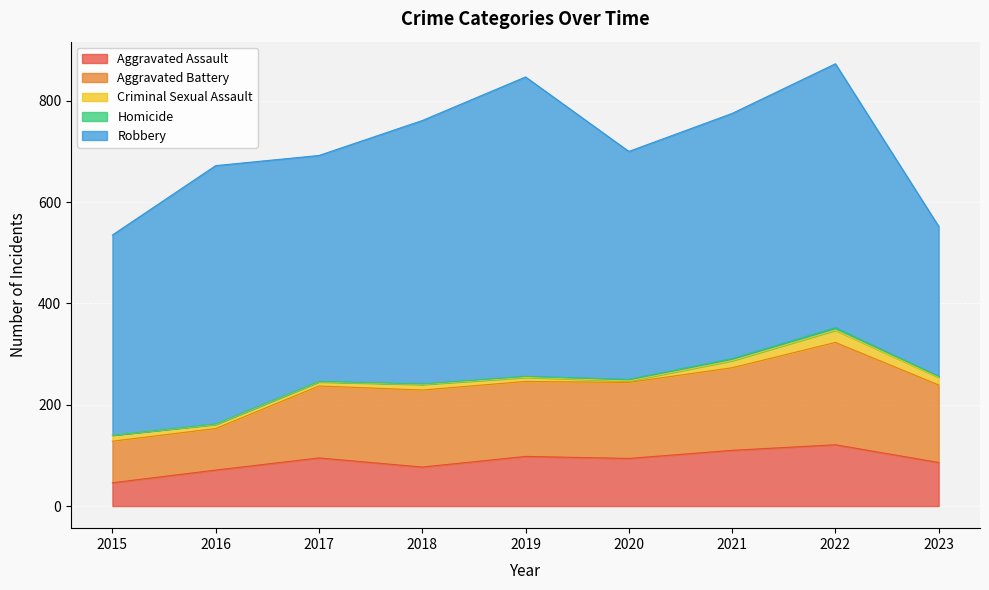

Count the Homicide values in the range 1 to 3.

6